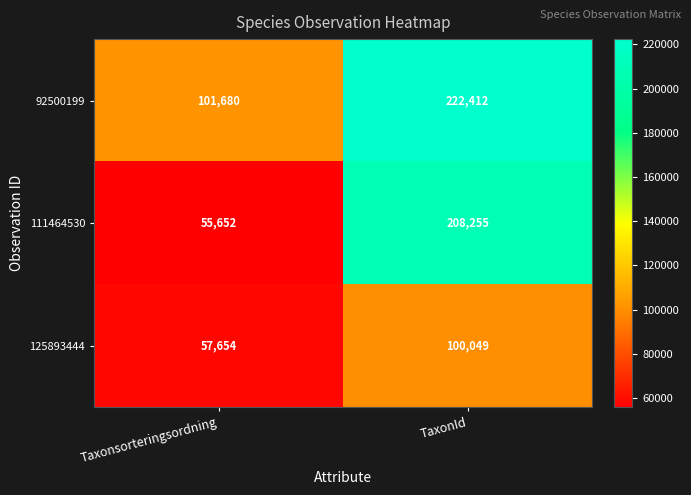

What is the spread (max minus min) of values at TaxonId?

122363